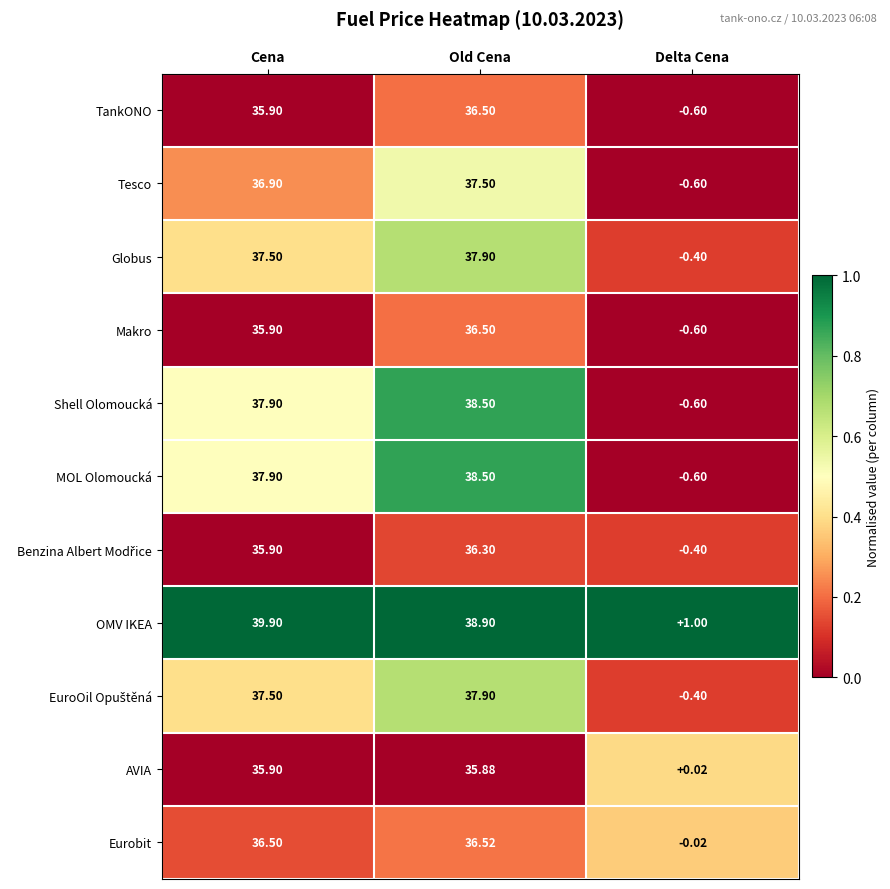

At which label does Globus first exceed 37?

Cena